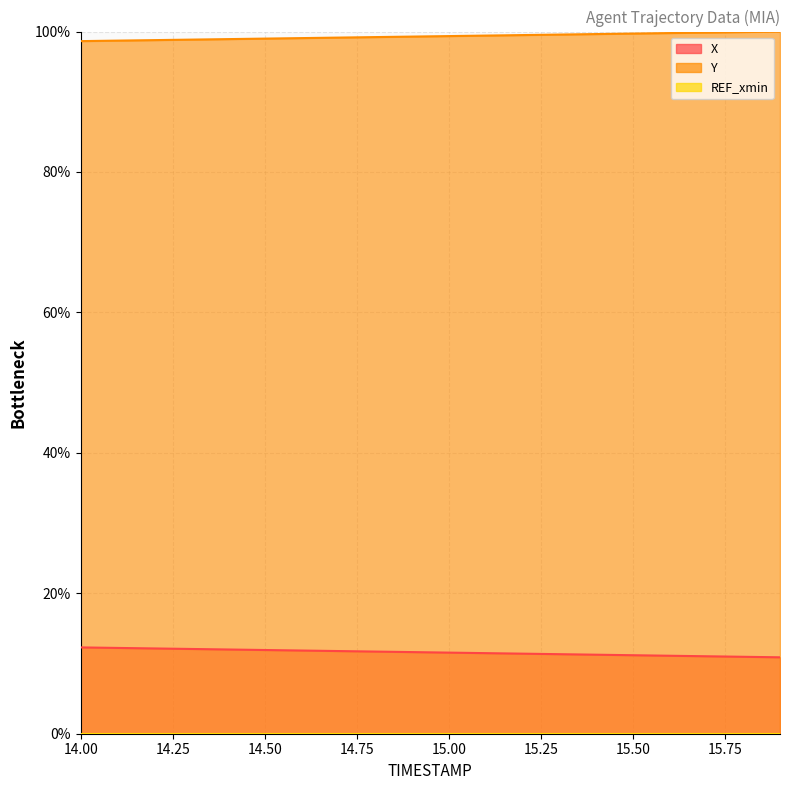

True or false: Y and X cross at least once.

False